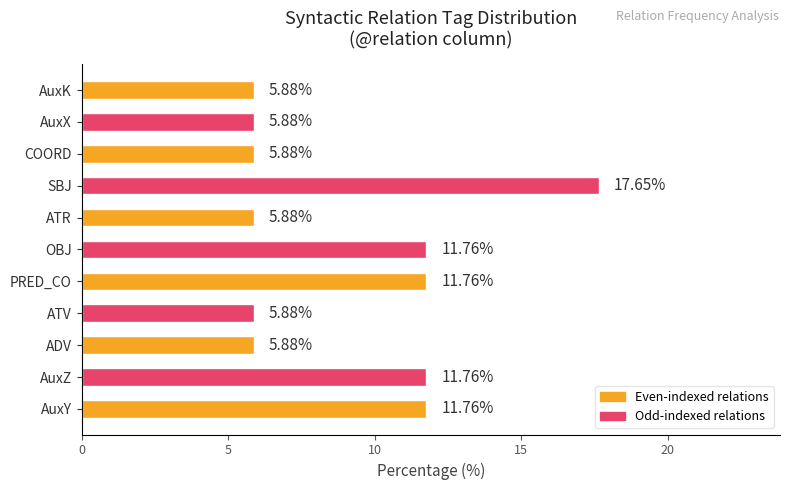

What is the sum of the values at AuxK and PRED_CO?

17.6